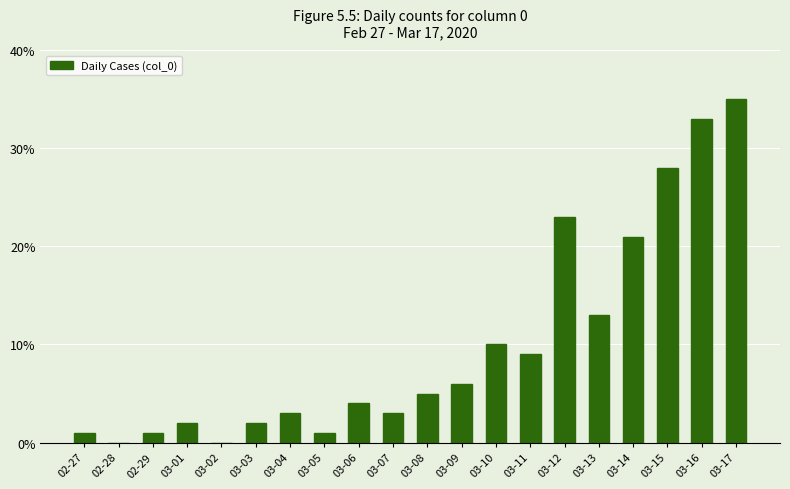

Are the bars grouped side by side (vs. stacked)?

No